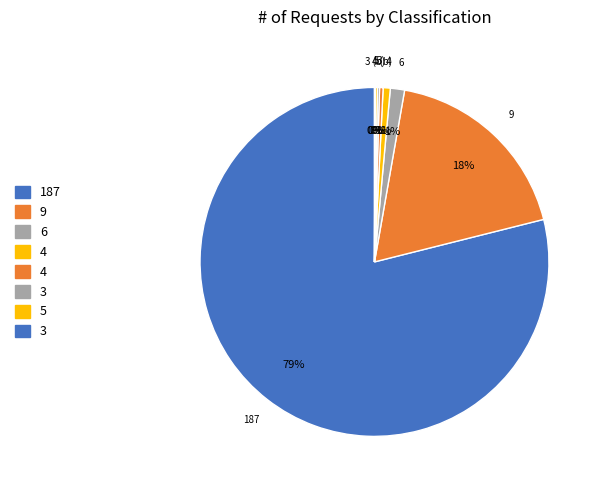

Which category has the biggest portion of the pie?

187